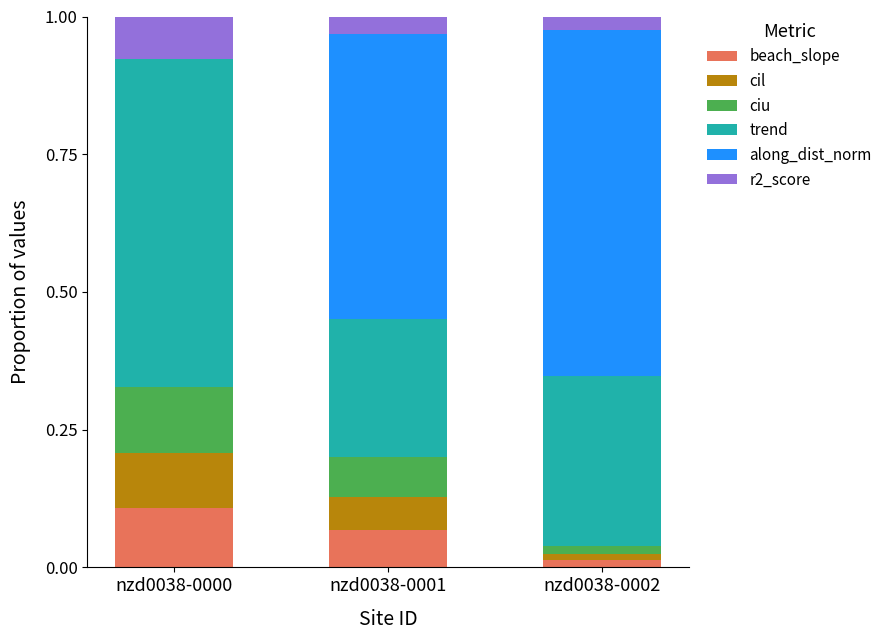

At which label does beach_slope reach its peak?

nzd0038-0000